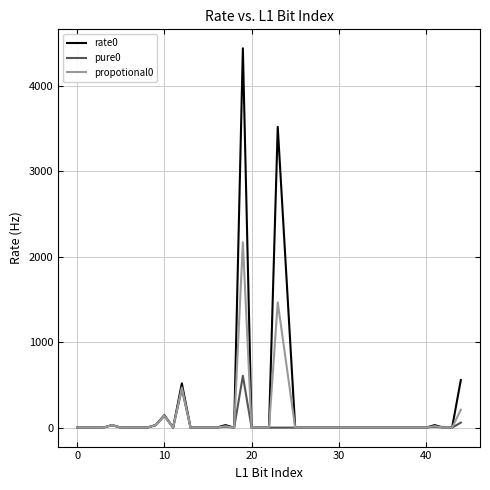

How many distinct data groups are displayed?

3